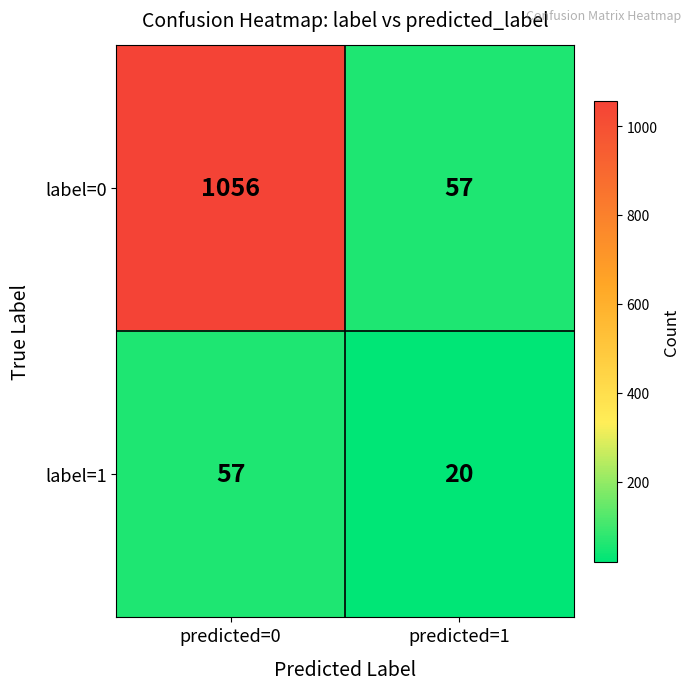

Rank the series by their maximum value, from highest to lowest.

label=0, label=1